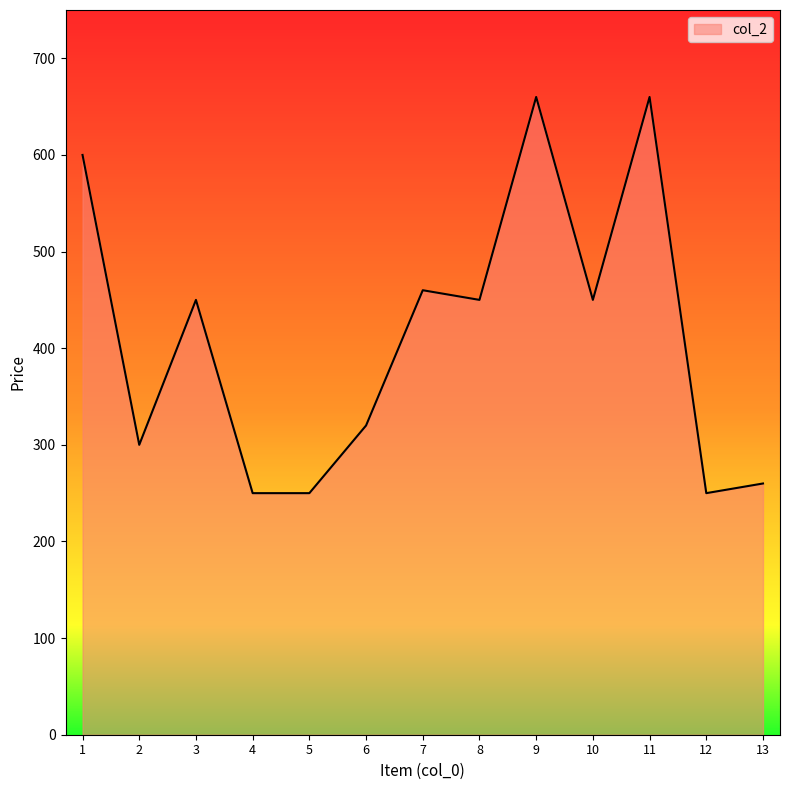

The chart shows a value of 460 at 7. True or false?

True